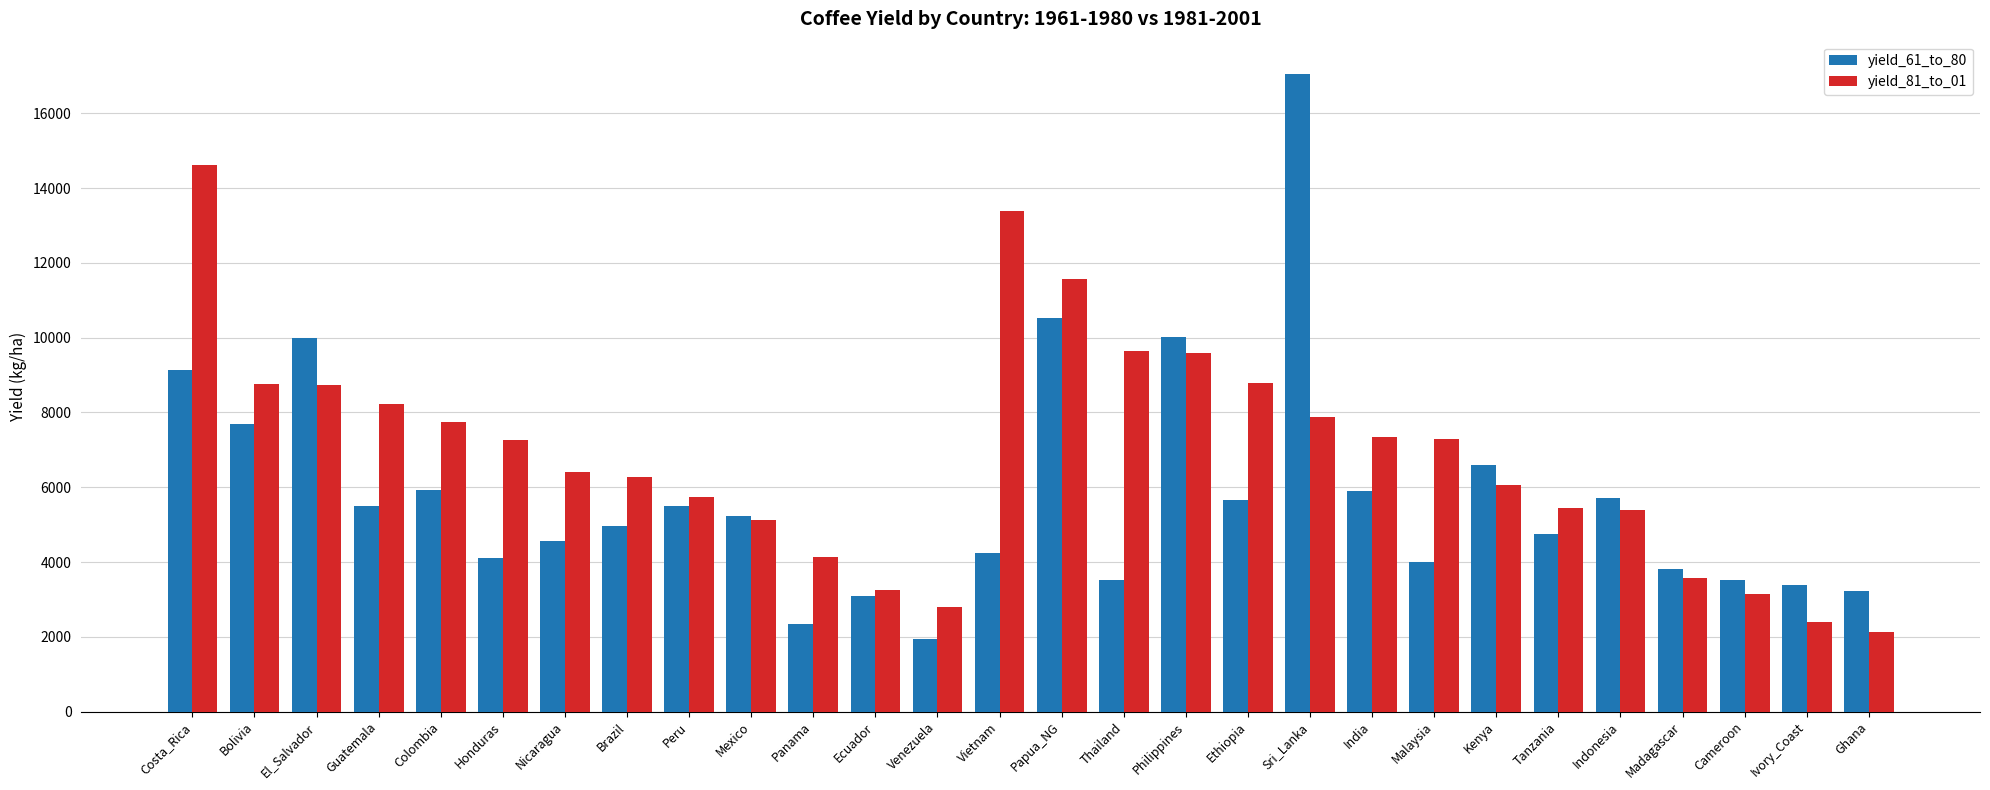

Between India and Indonesia, which series saw the biggest shift?

yield_81_to_01